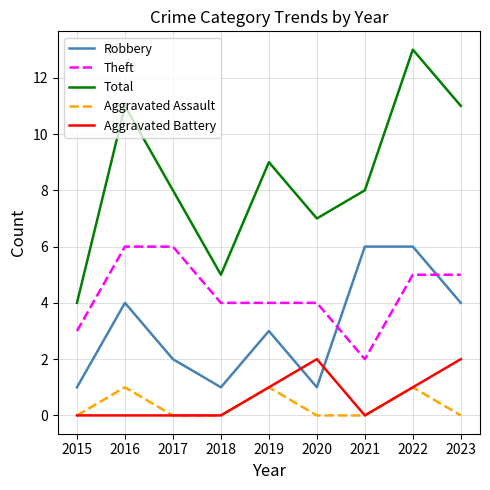

The value of Robbery at 2016 is 6. True or false?

False